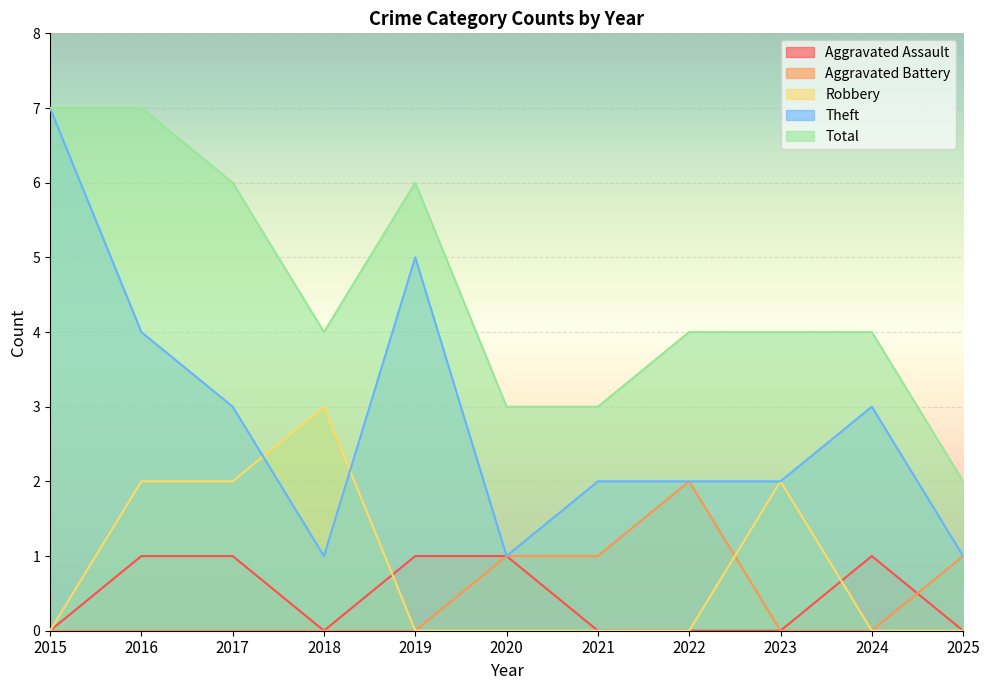

How many interior local peaks does the Total series have?

1